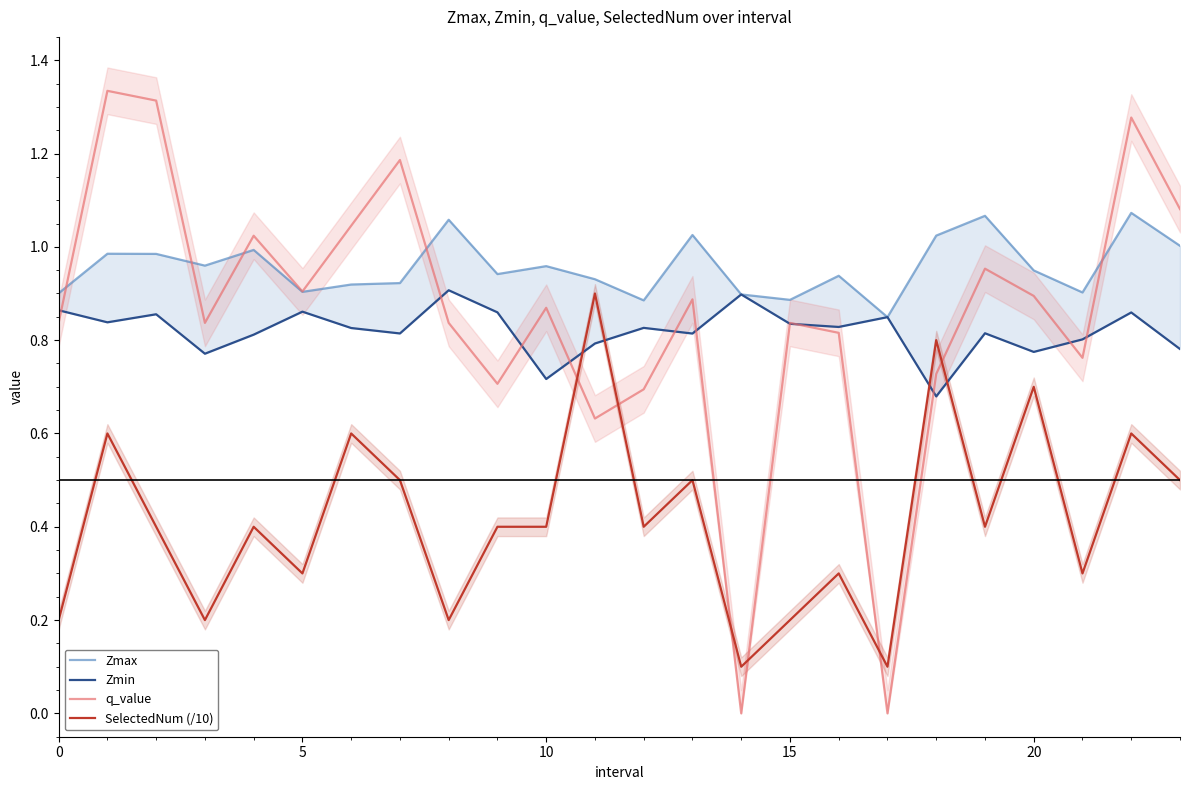

Count the number of data series in this chart.

4